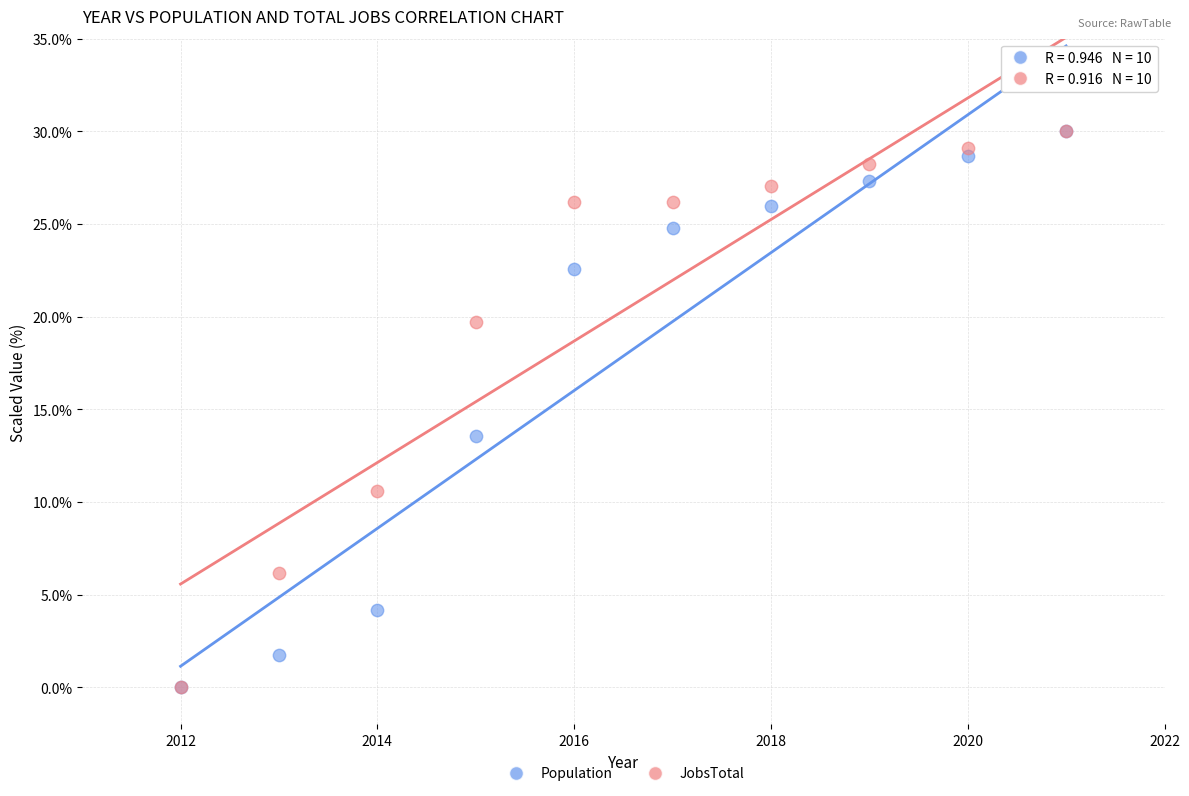

Across all series, what Y value is closest to 15?

13.5